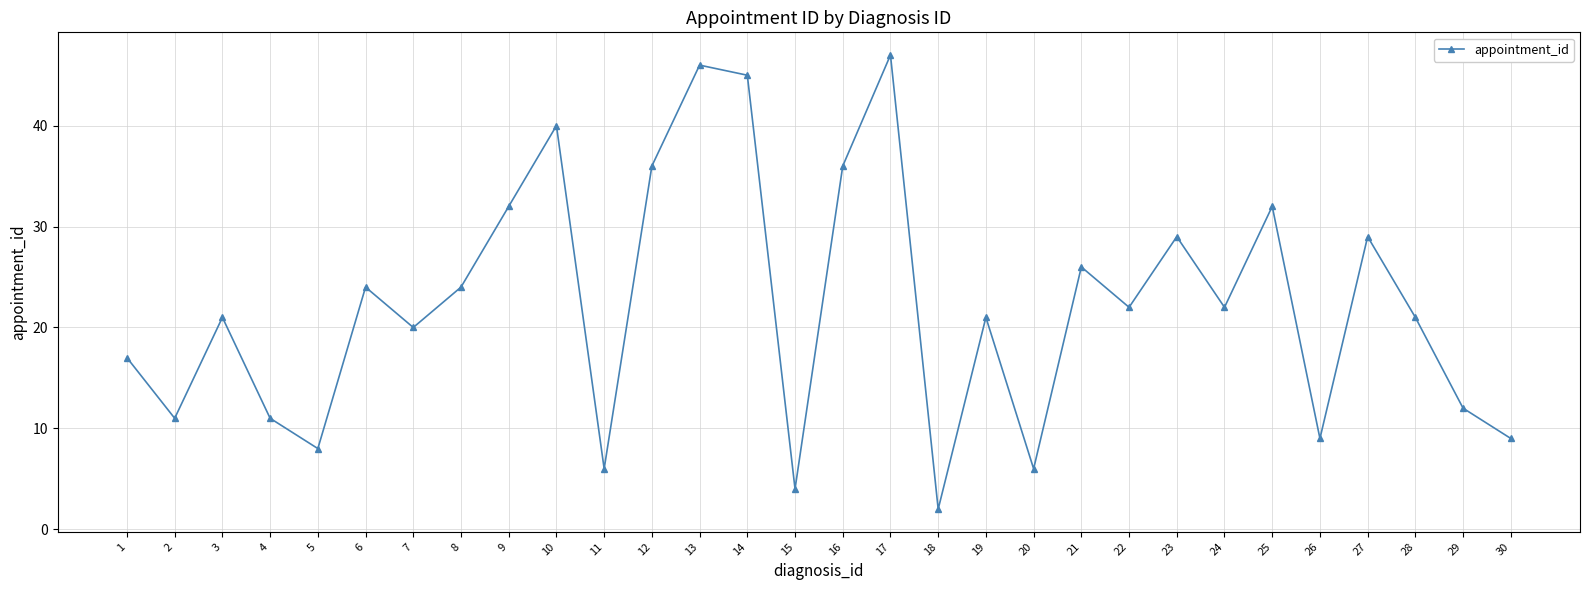

Between 24 and 5, which is larger?

24